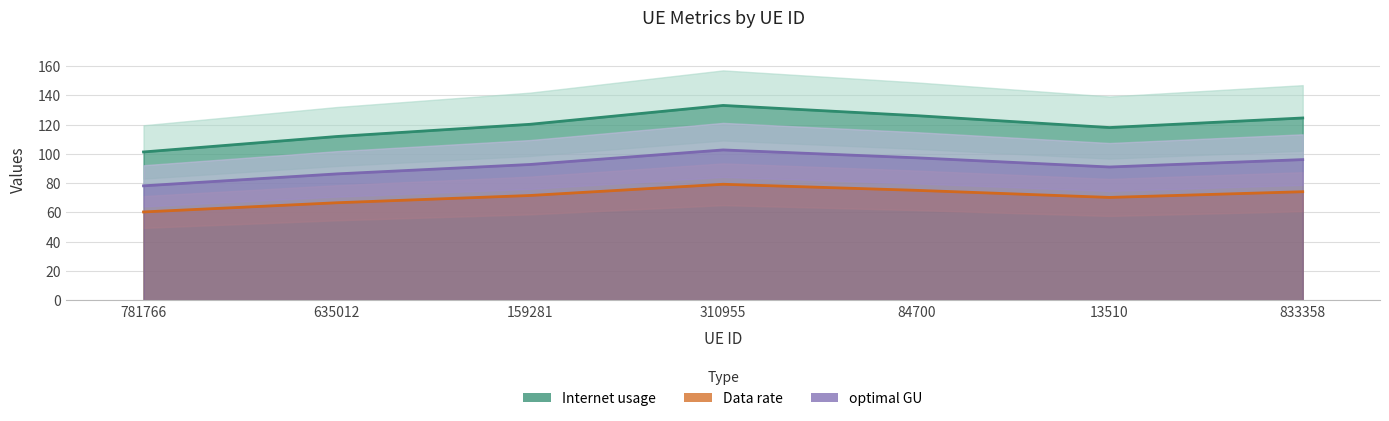

What is the spread (max minus min) of values at 13510?

47.8